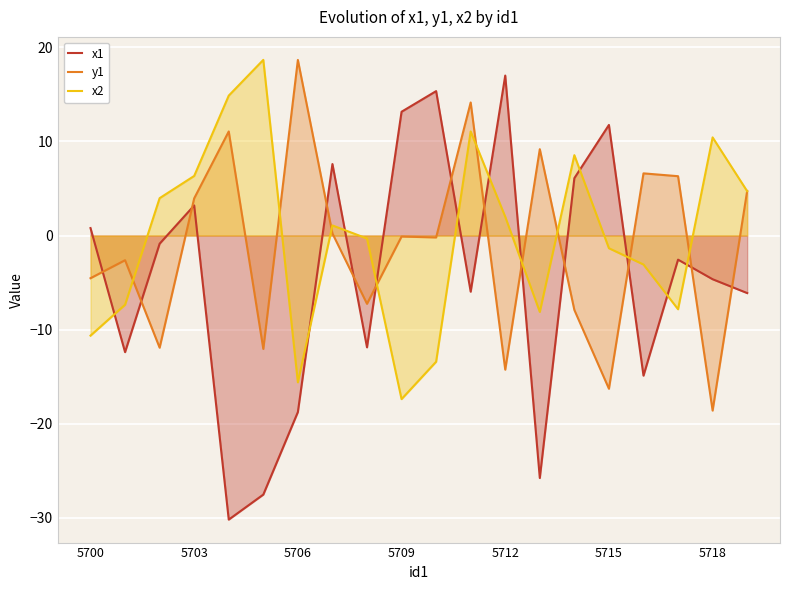

At which label does y1 first exceed 0?

5703